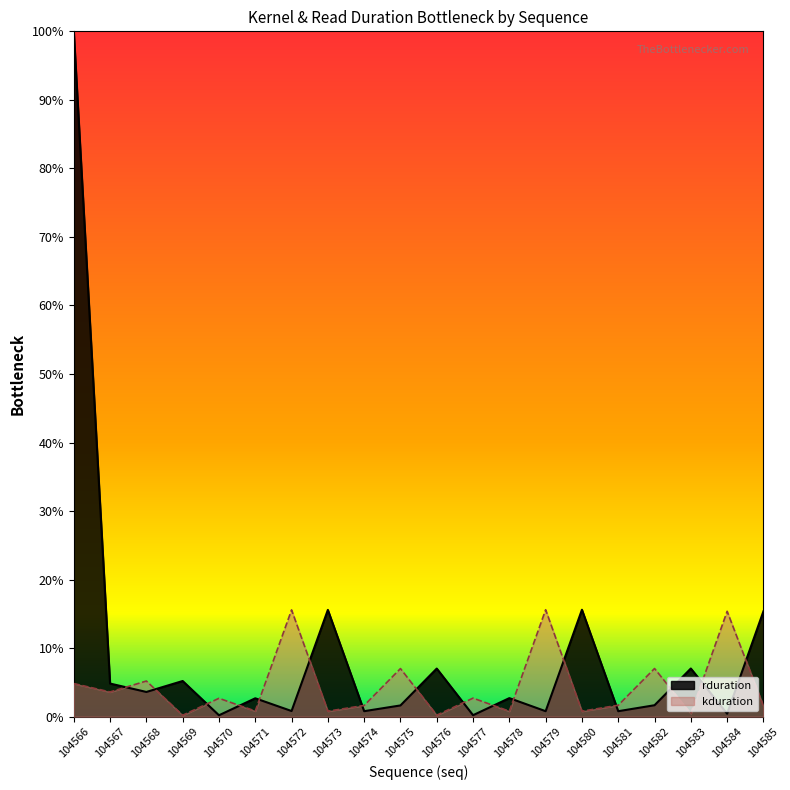

What is the change in value from 104574 to 104584?

-0.4